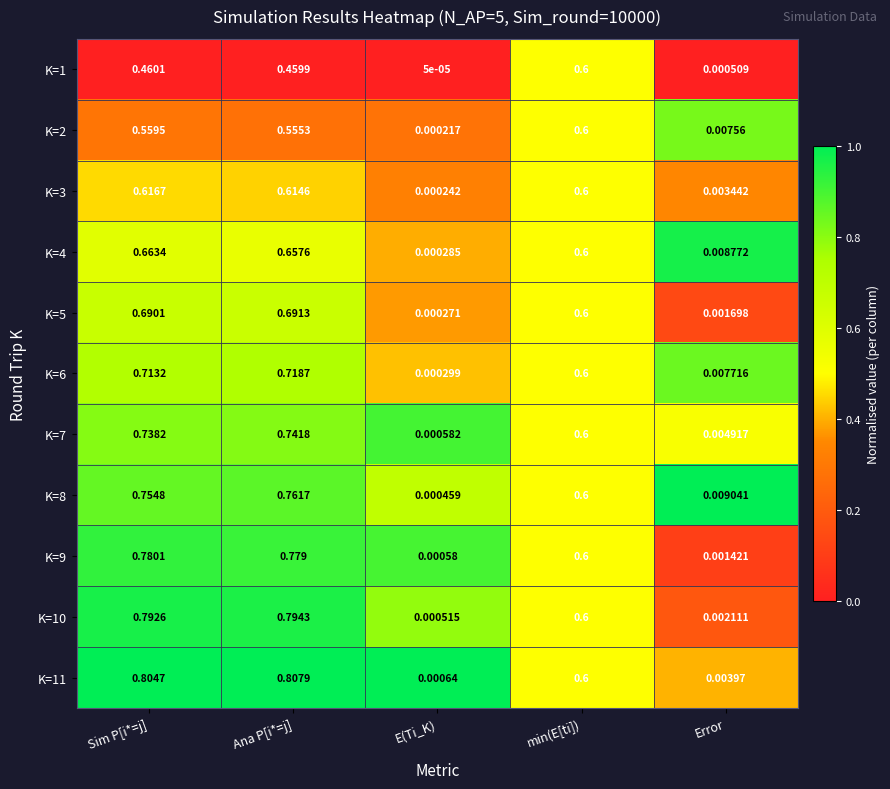

Which category has the highest value across all series?

Ana P[i*=j]